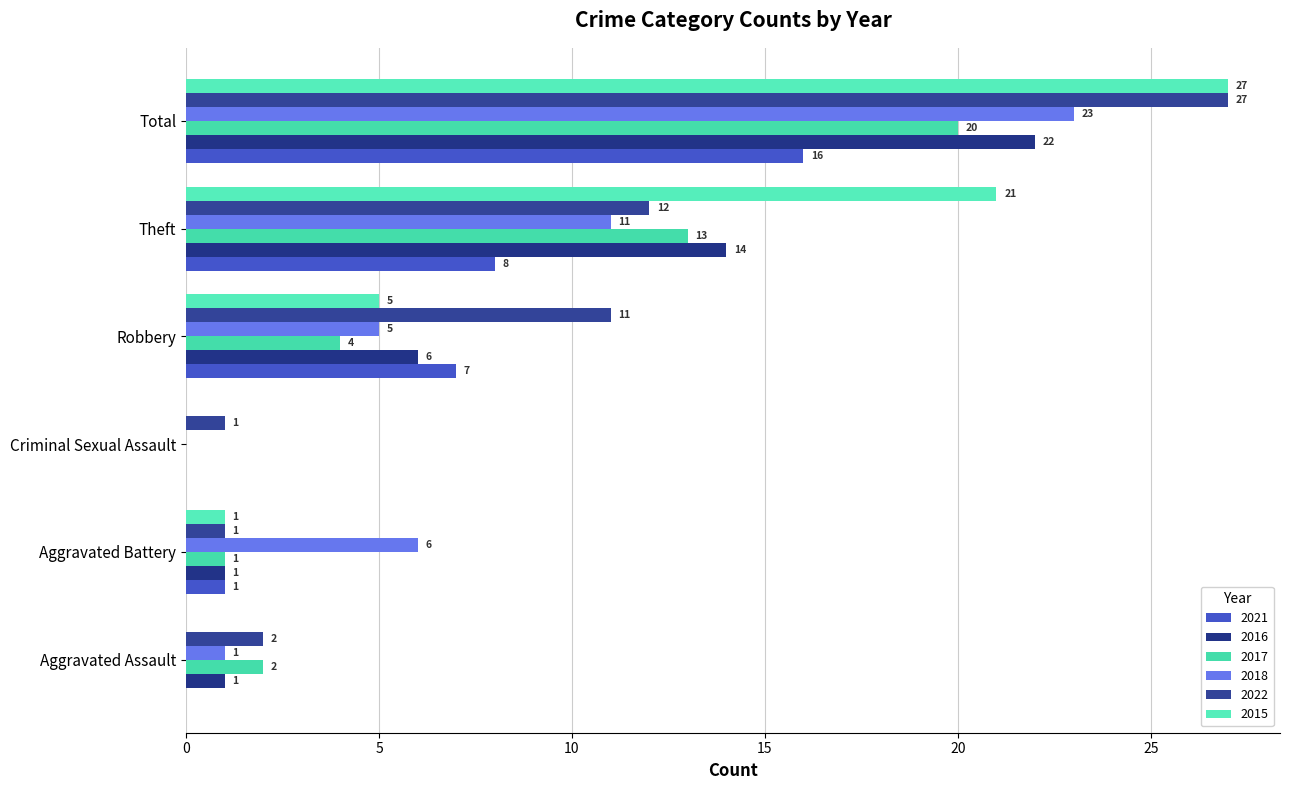

Count the number of data series in this chart.

6